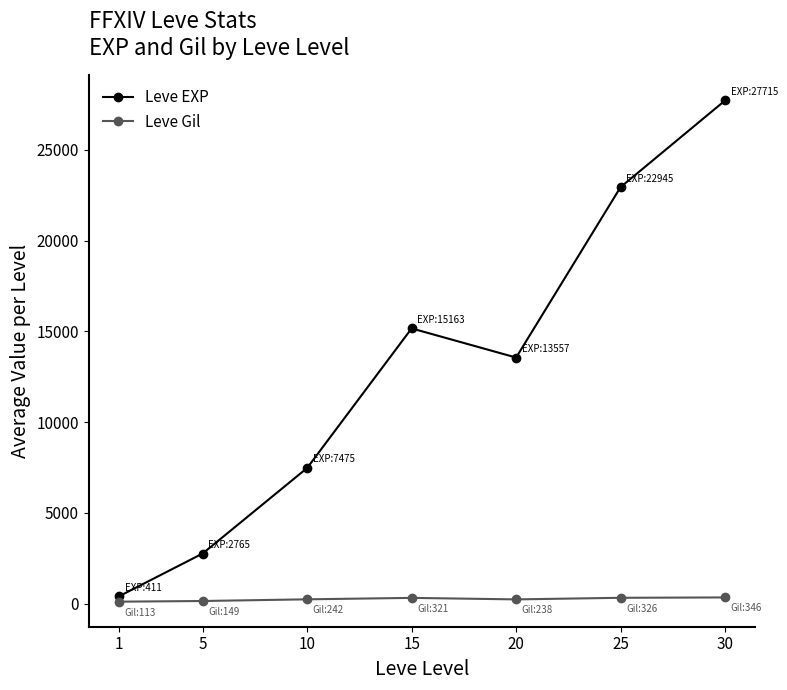

What is the highest value of the Leve EXP series?

27715